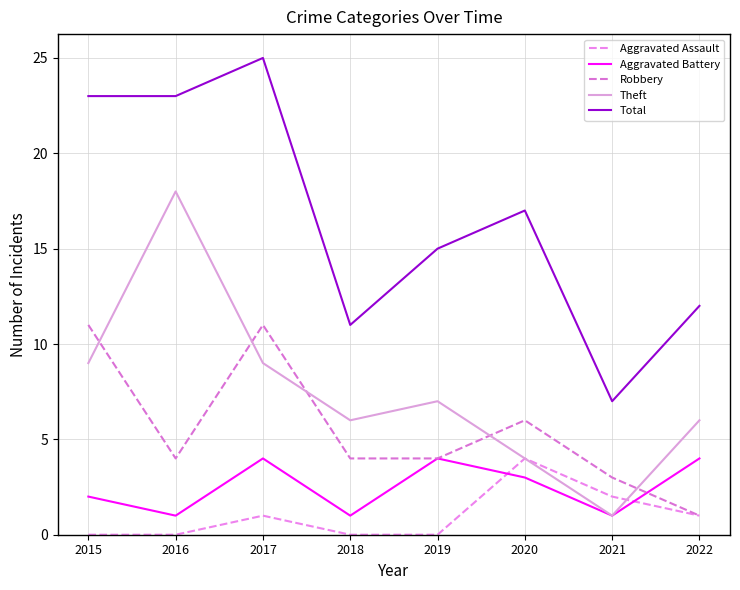

What is the difference between the highest and lowest values at 2015?

23